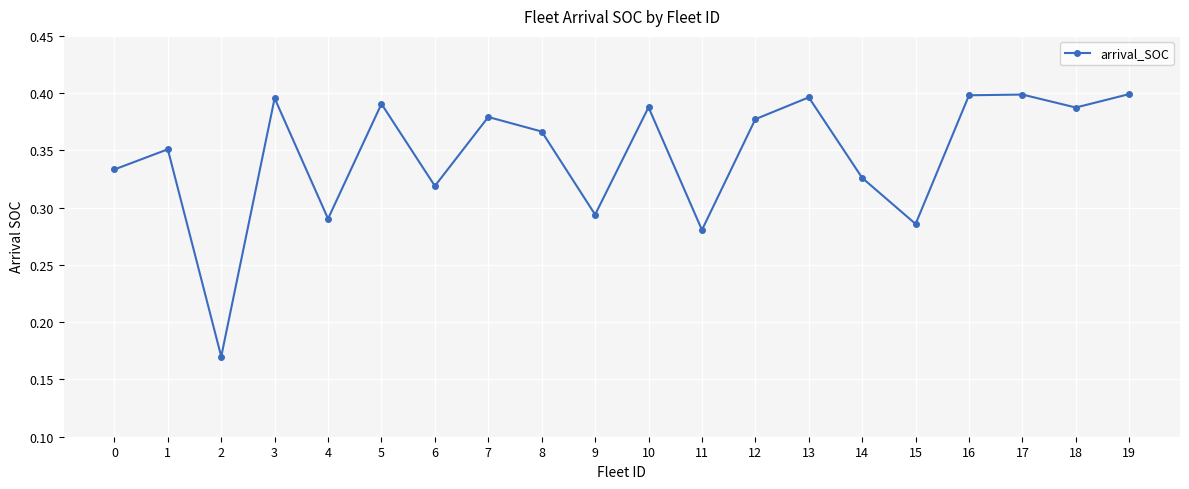

How many values are between 0 and 1?

20